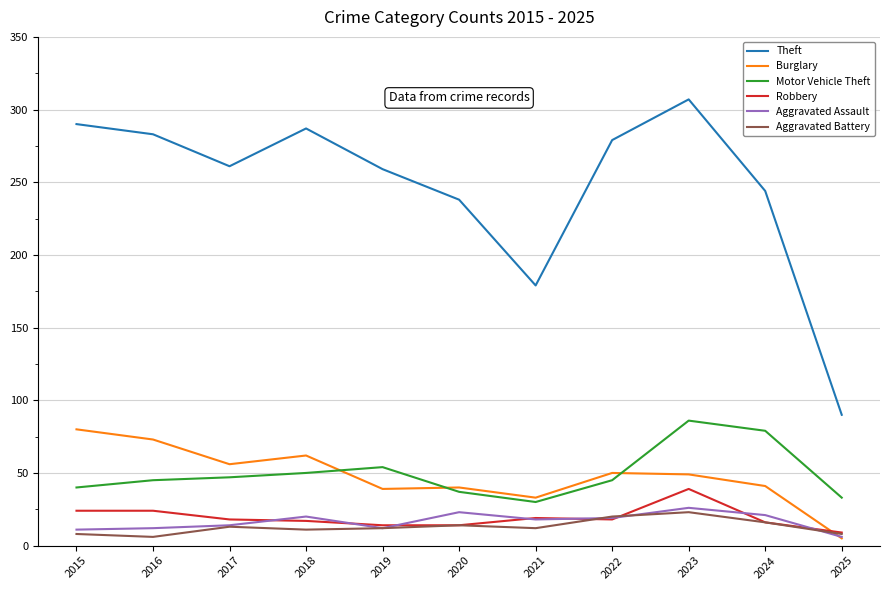

List the series in order of their peak value, highest first.

Theft, Motor Vehicle Theft, Burglary, Robbery, Aggravated Assault, Aggravated Battery